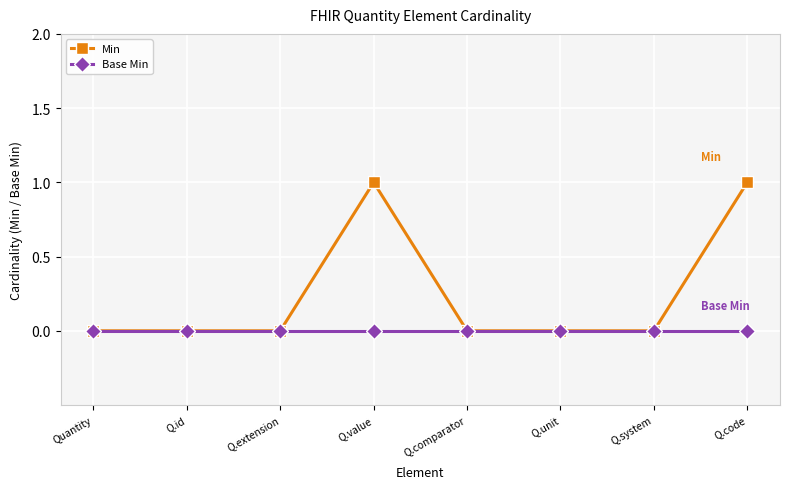

How many lines are shown in the chart?

2